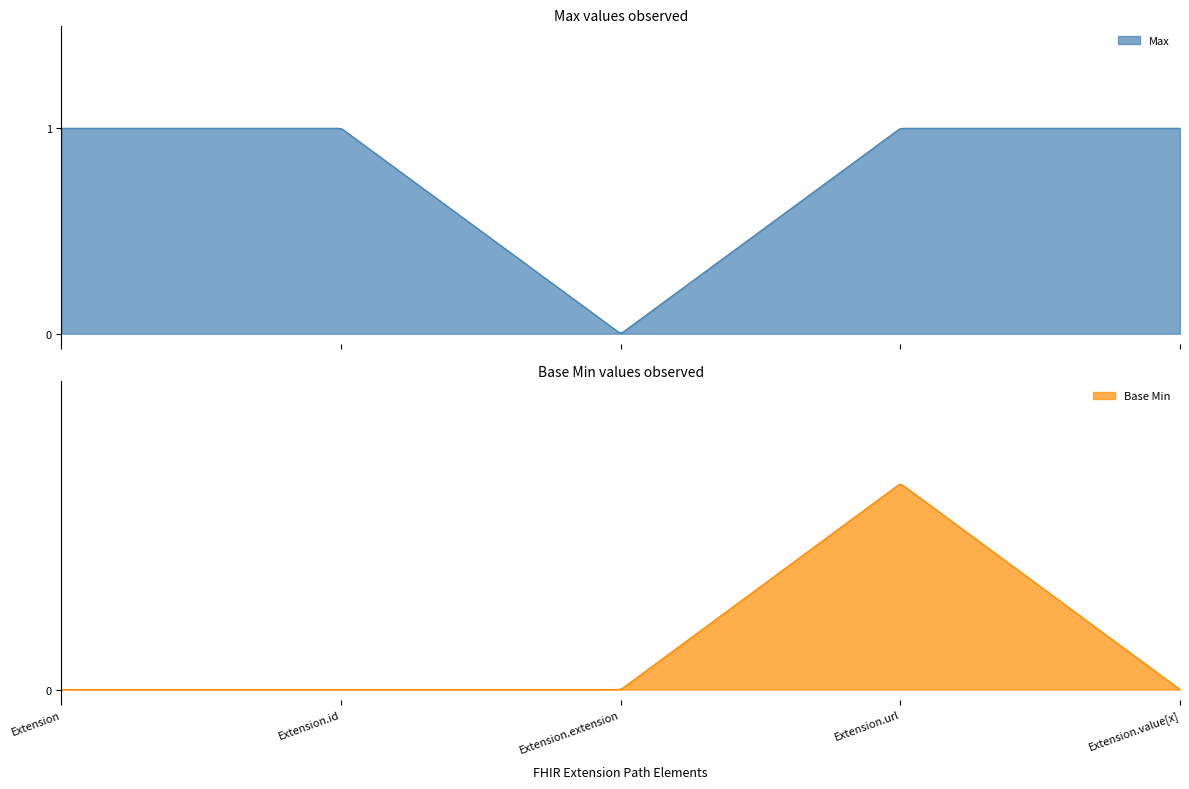

What is the sum of the Max values at Extension and Extension.value[x]?

2